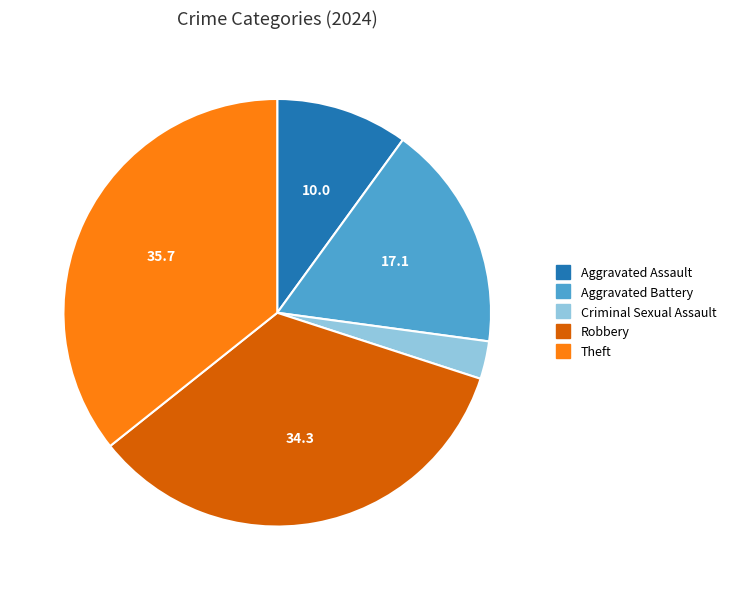

What is the ratio of the value at Aggravated Battery to the value at Criminal Sexual Assault?

6.0